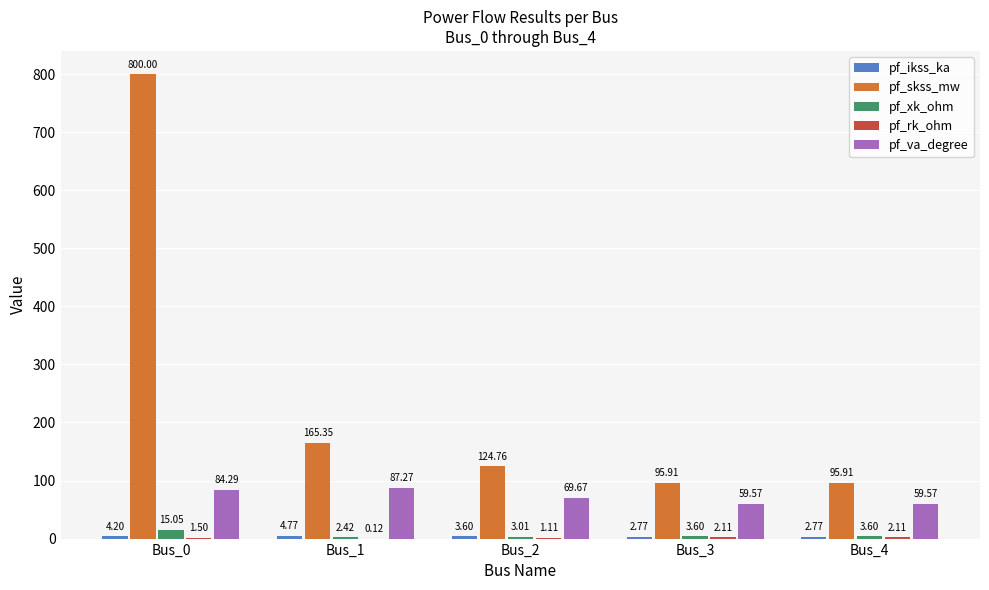

At which label is pf_skss_mw closest to 447?

Bus_1